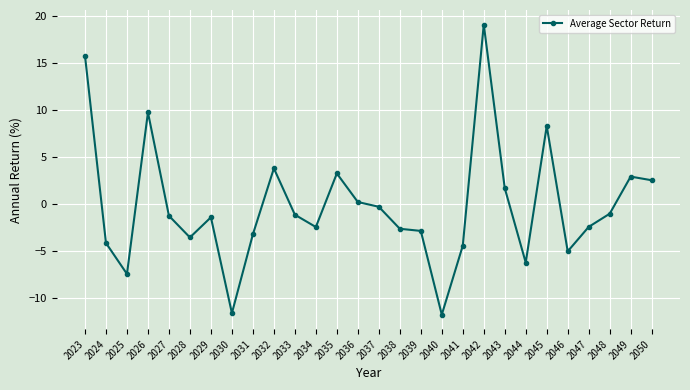

What is the change in value from 2024 to 2044?

-2.1